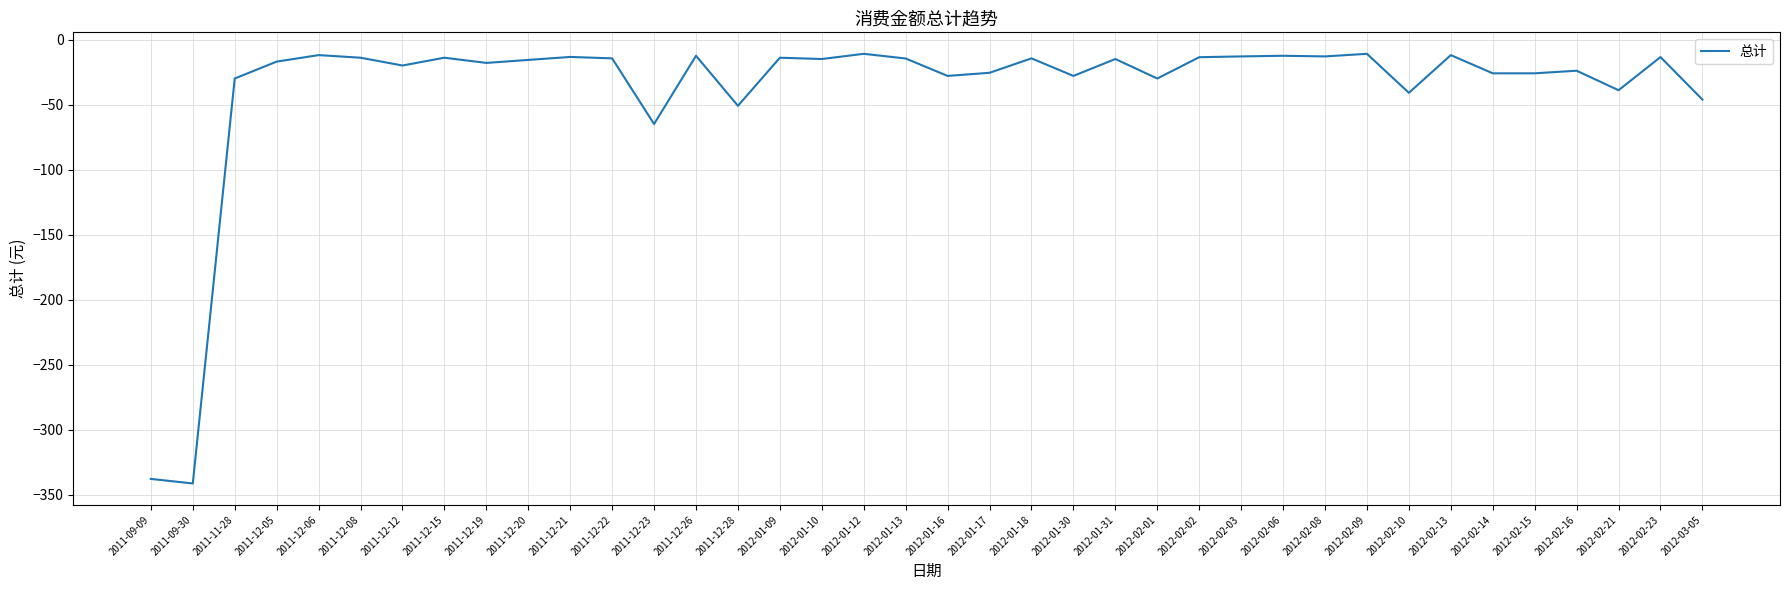

What is the minimum value shown in the chart?

-341.5